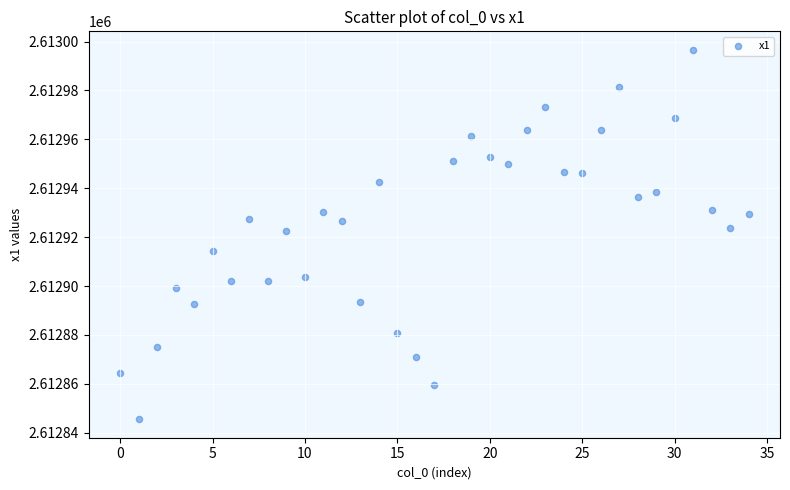

What is the range of Y values (max minus min)?

151.2